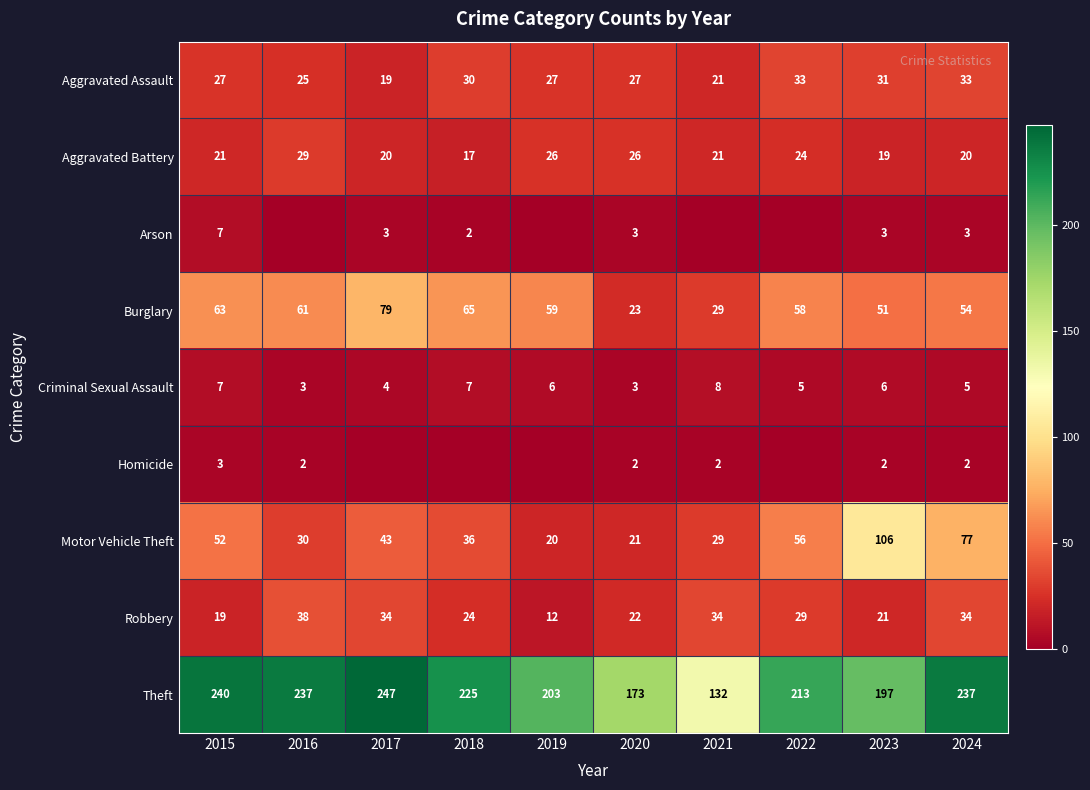

What is the maximum value for Burglary?

79